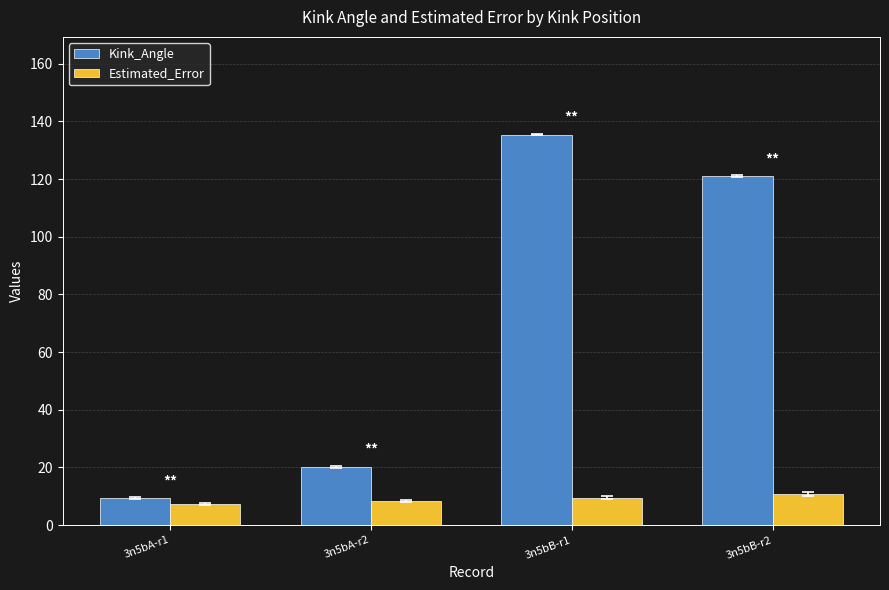

What is the smallest value displayed?

7.2